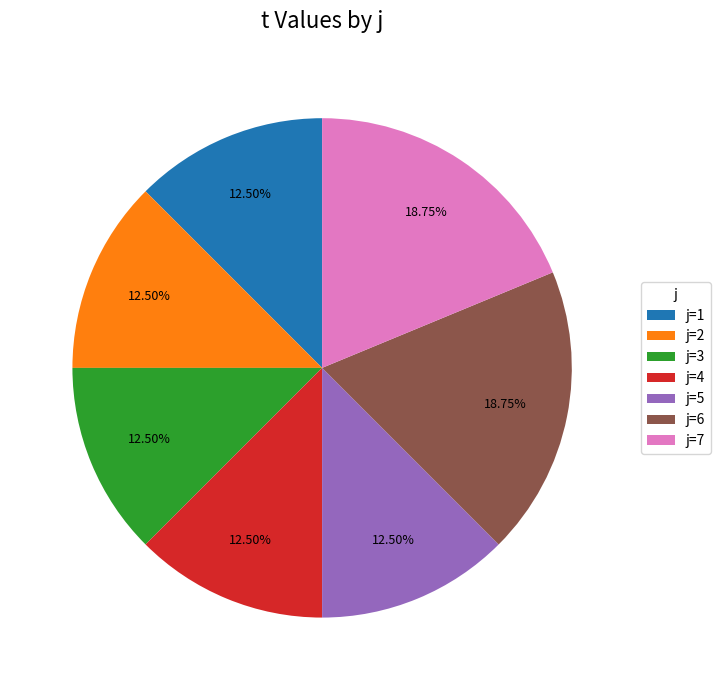

Do j=5 and j=1 together represent more than half of the pie?

No